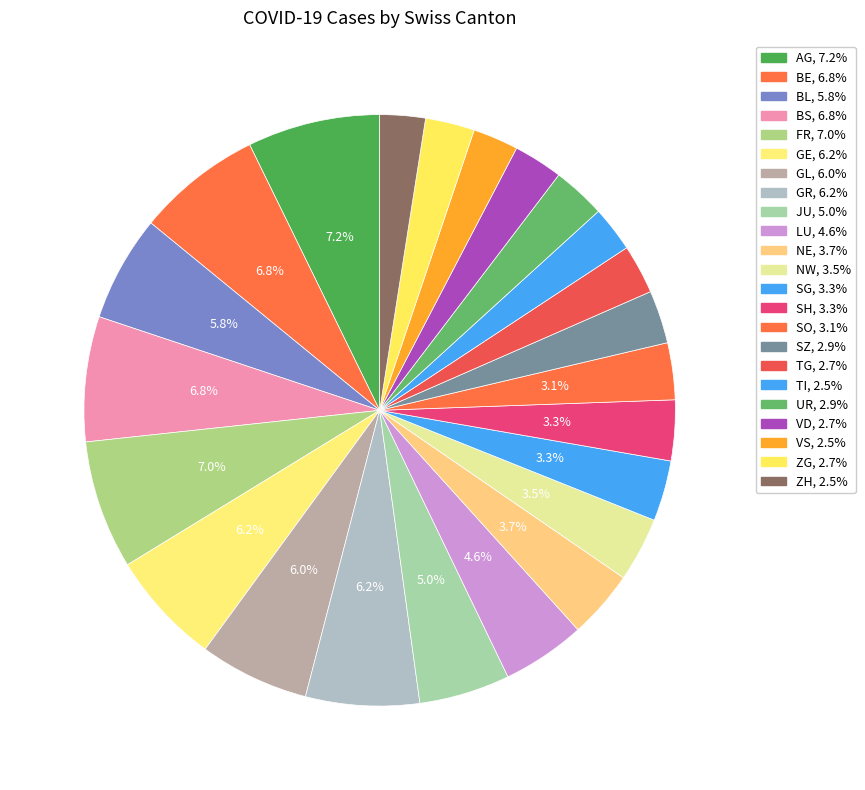

To the nearest percent, what percentage of the pie is JU?

5%